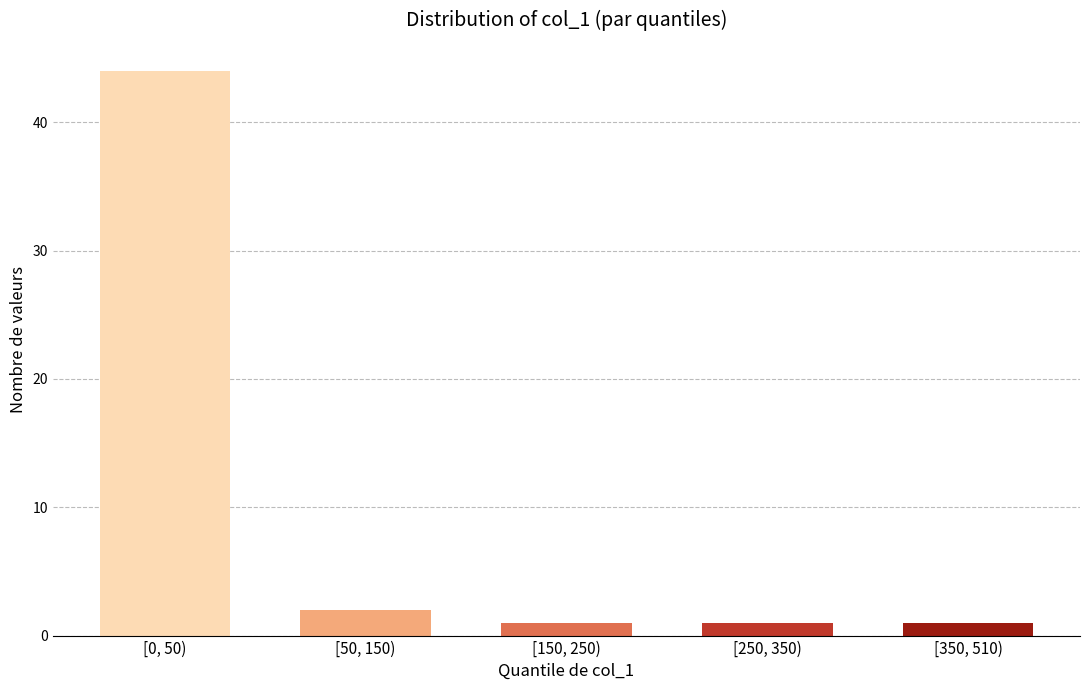

Reading left to right, list all the values displayed in this chart.

[0, 50)=44	[50, 150)=2	[150, 250)=1	[250, 350)=1	[350, 510)=1